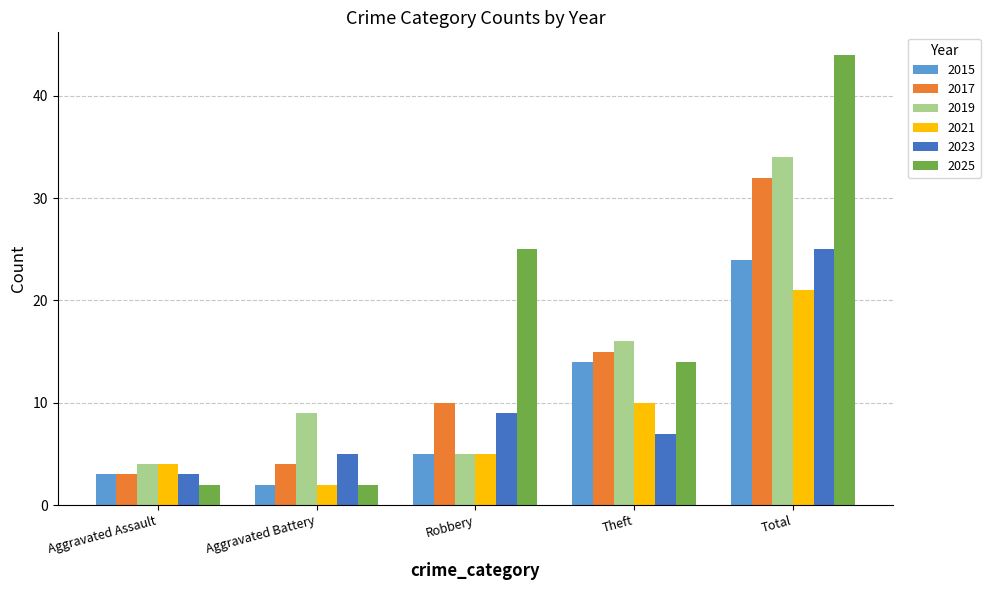

At which category is the sum across all series the highest?

Total